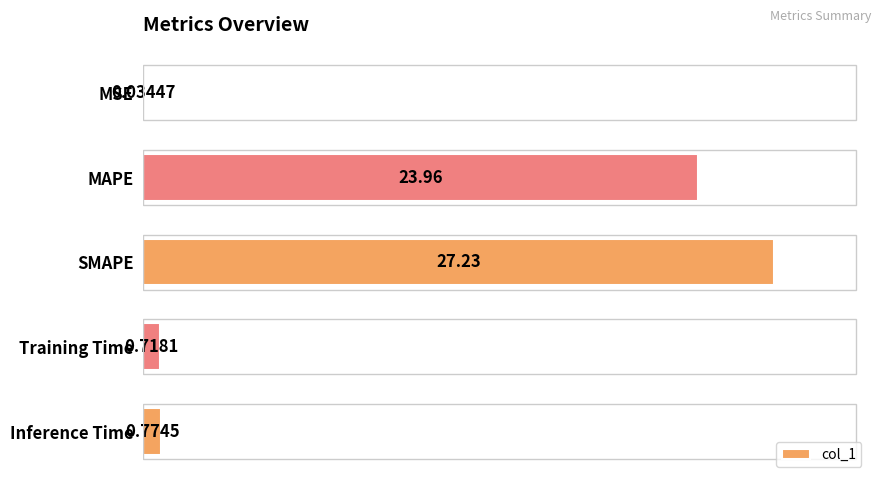

Which has a higher value, MSE or Inference Time?

Inference Time